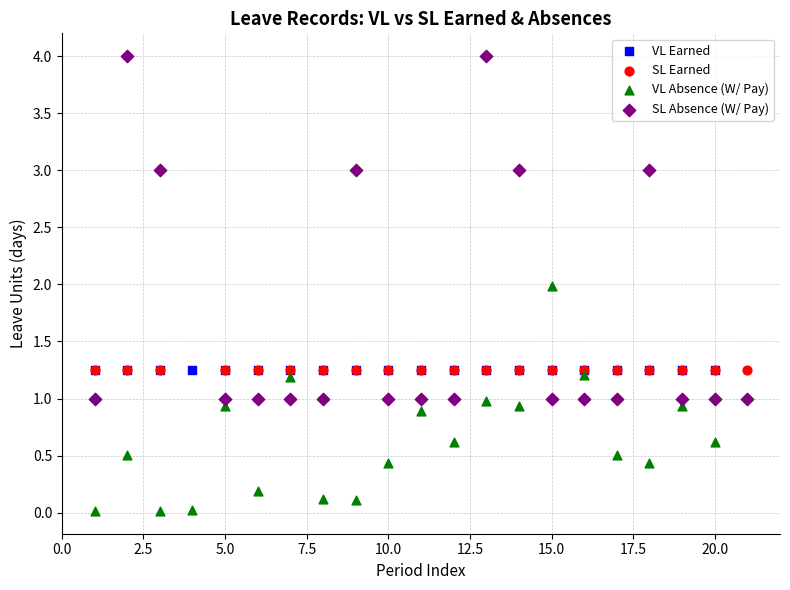

Which series contains the lowest Y value?

VL Absence (W/ Pay)